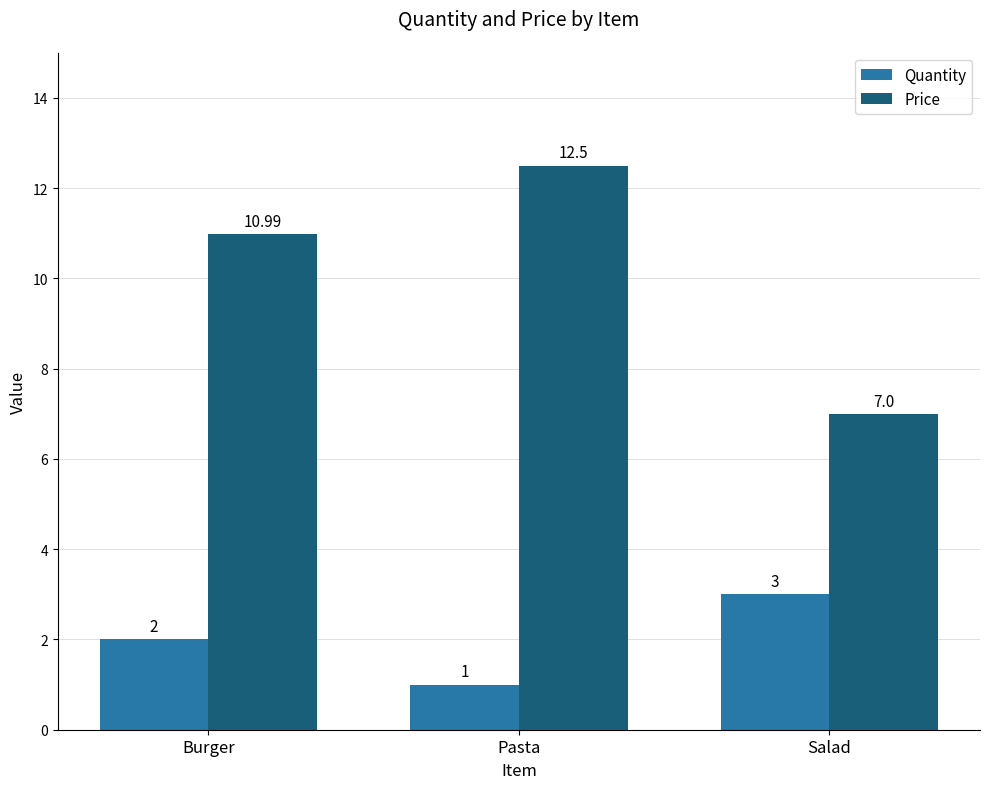

The value of Quantity at Salad is 4.0. True or false?

False